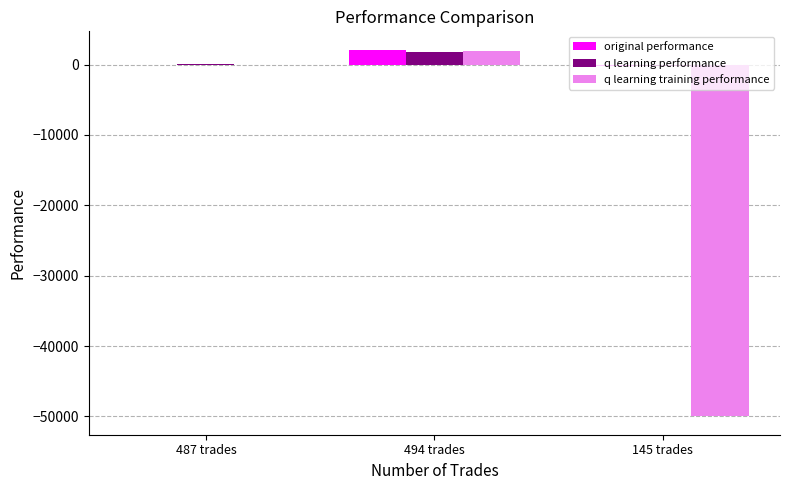

Which category has the highest value in the q learning performance series?

494 trades